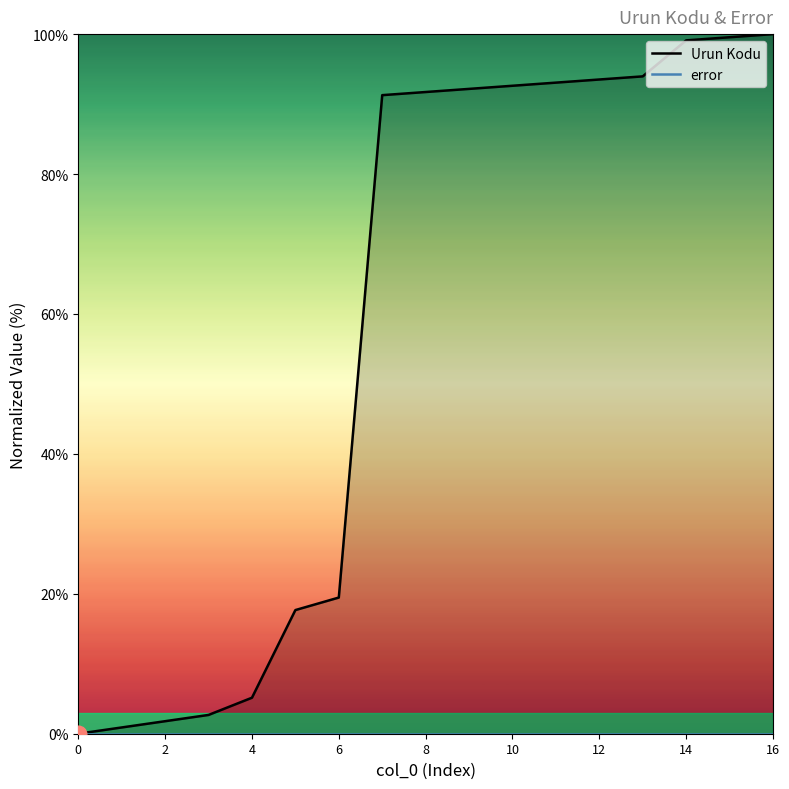

What is the value of the Urun Kodu point at the 16th from the left?

99.6